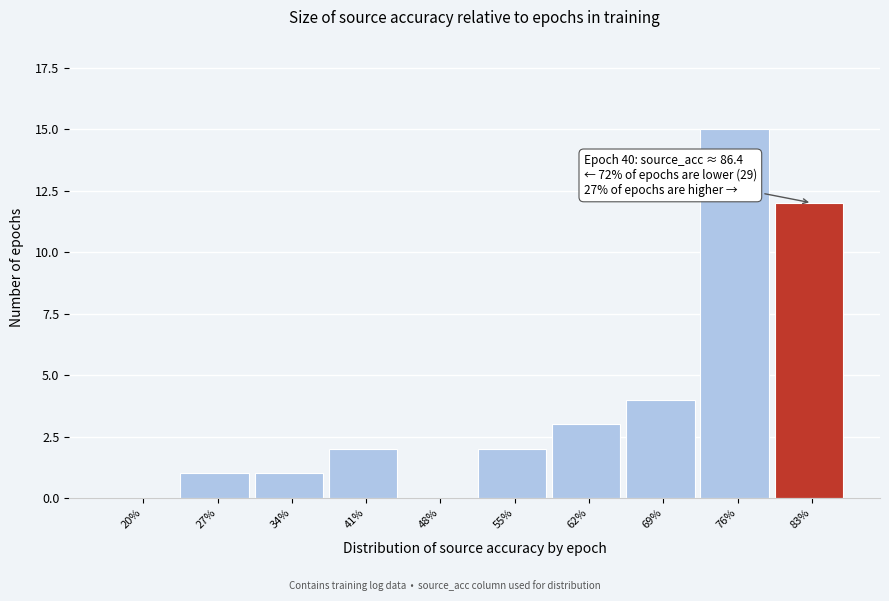

Reading left to right, what are all the values shown in this chart?

20%=0	27%=1	34%=1	41%=2	48%=0	55%=2	62%=3	69%=4	76%=15	83%=12